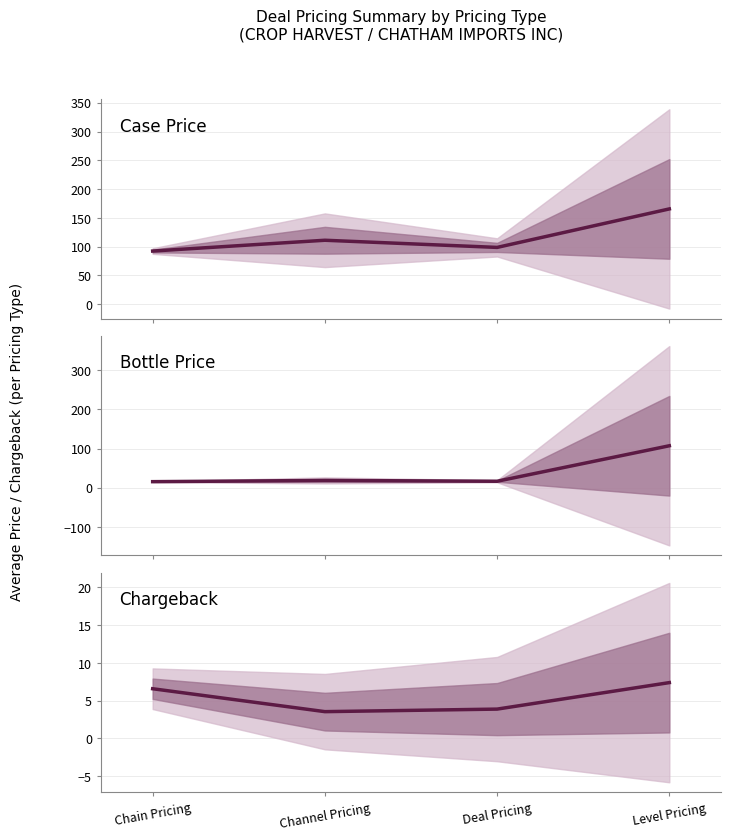

Rank the categories by Bottle Price value from highest to lowest.

Level Pricing, Channel Pricing, Deal Pricing, Chain Pricing